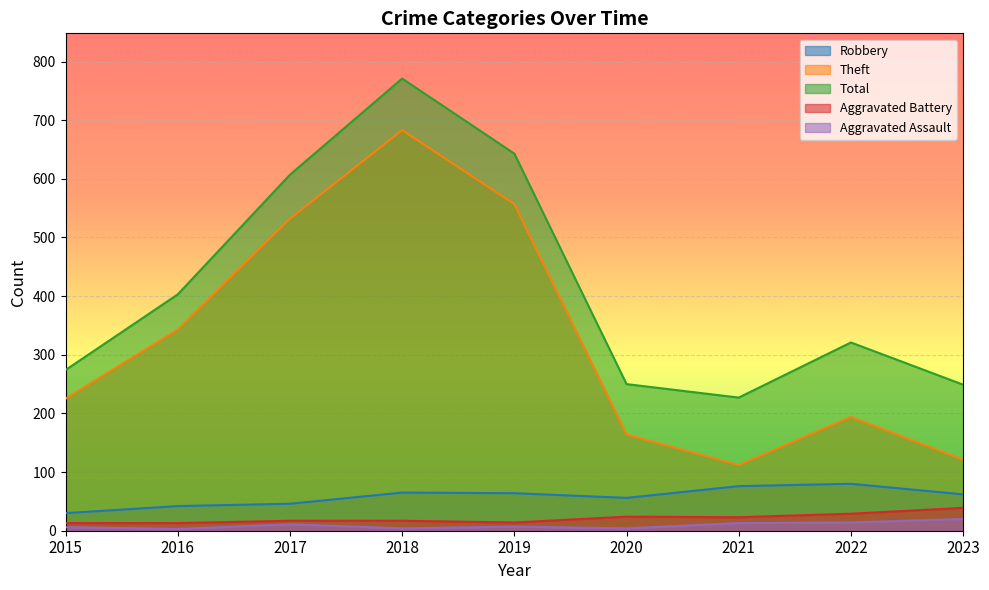

Which series has the largest total across all categories?

Total